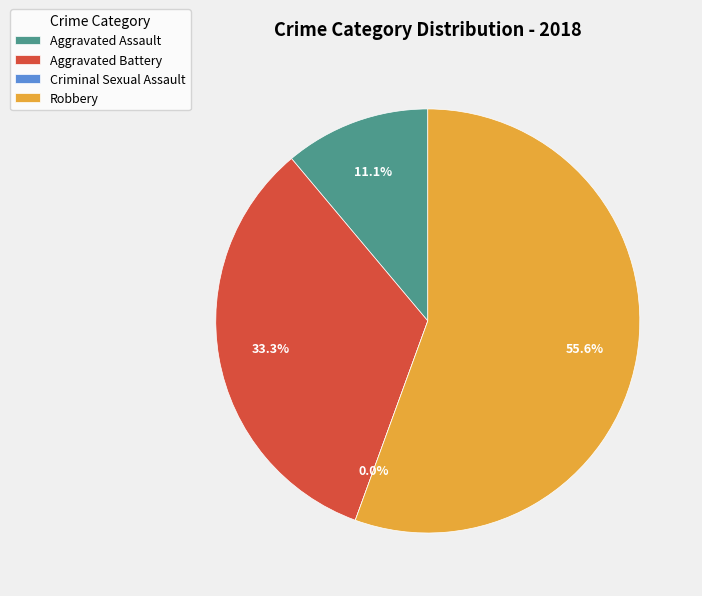

Is it true that Robbery is 69% of the pie?

False